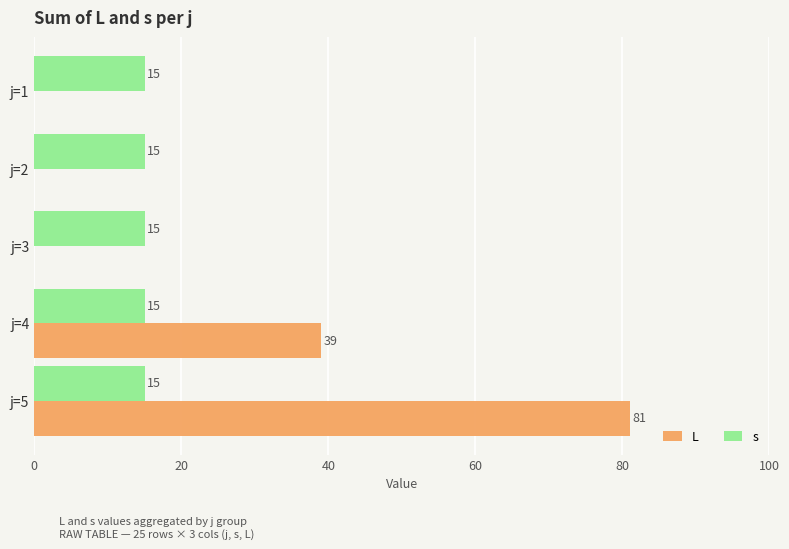

Is it true that s equals 15 at j=1?

True